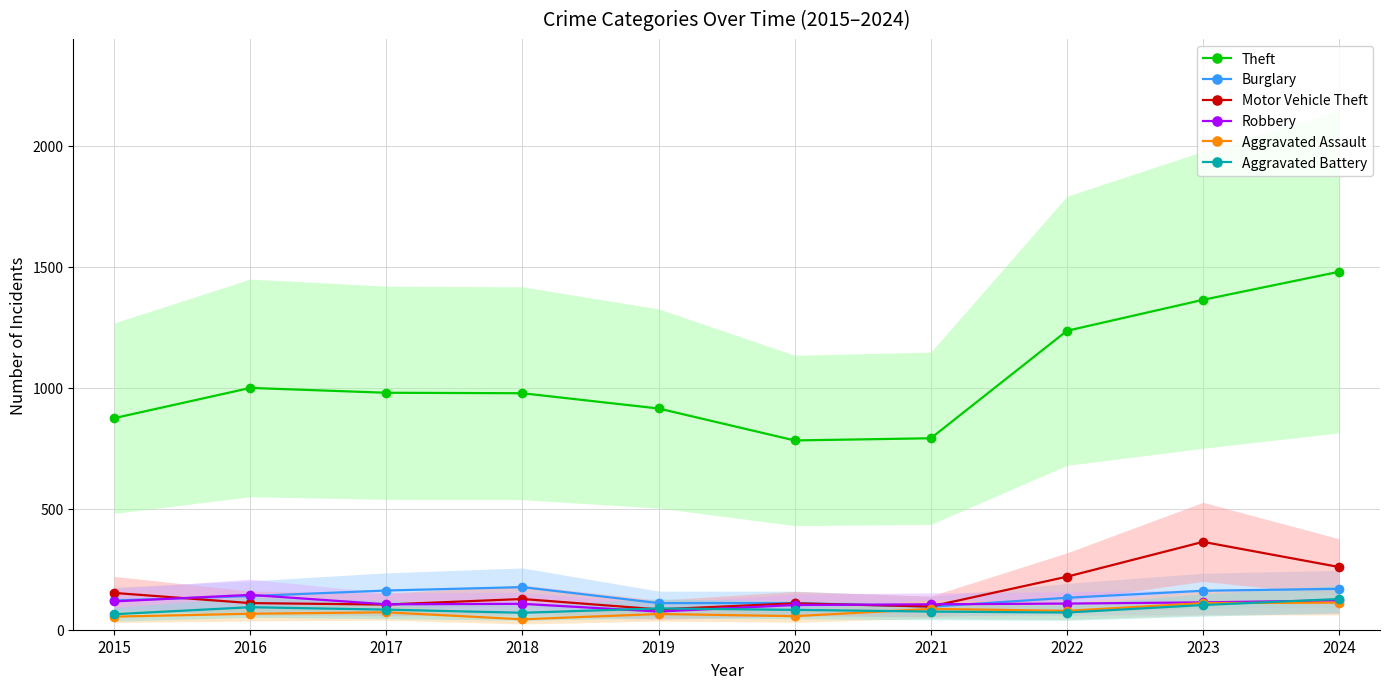

Reading left to right, list all the values displayed in this chart.

Theft: 874	999	979	977	914	782	791	1235	1363	1479
Burglary: 121	139	162	176	110	110	95	132	161	169
Motor Vehicle Theft: 152	110	104	127	84	109	96	219	363	259
Robbery: 117	144	105	107	75	102	105	108	113	121
Aggravated Assault: 54	66	72	43	65	56	86	78	110	112
Aggravated Battery: 64	93	83	70	88	82	75	71	102	127